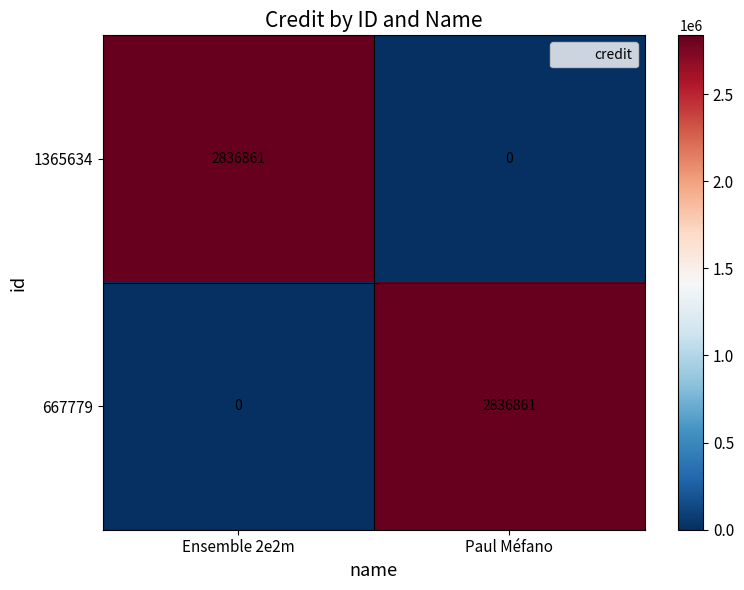

What is the maximum value shown in the chart?

2836861